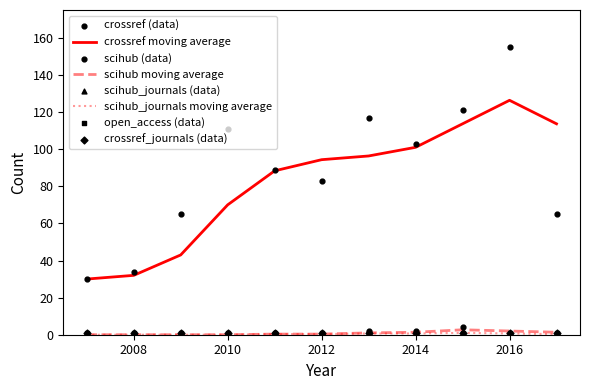

At which category is the sum across all series the highest?

2016